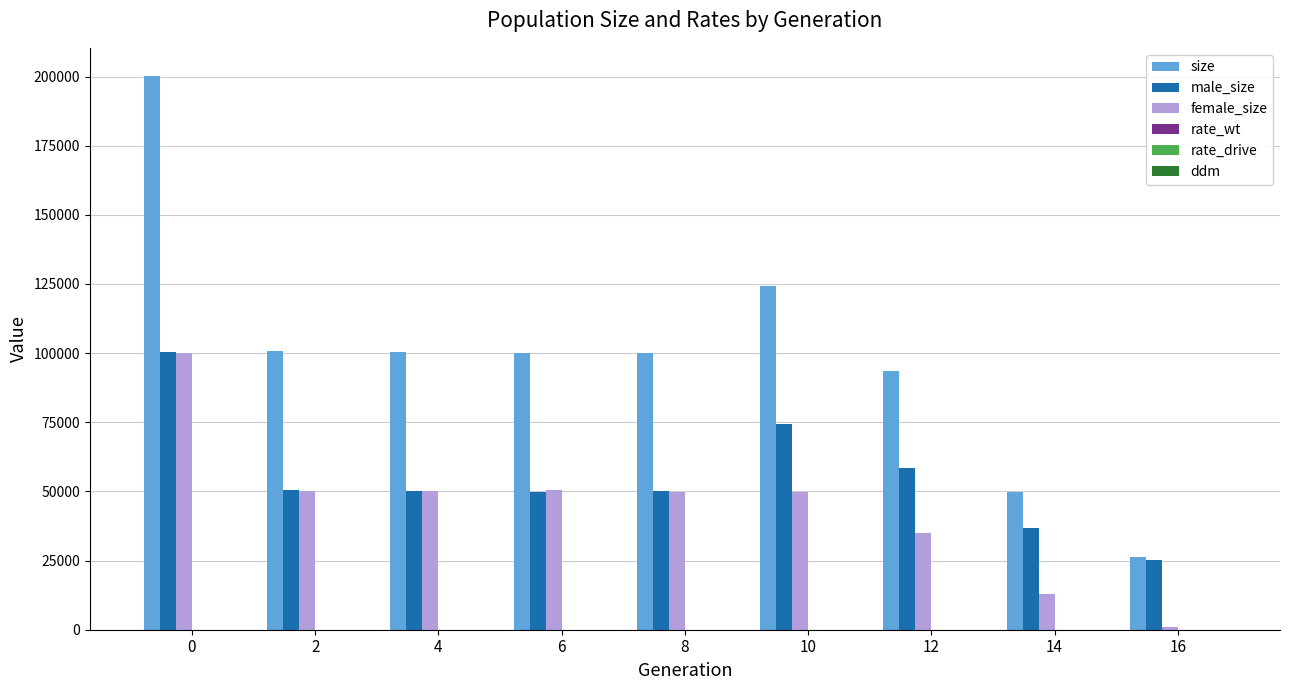

What is the highest value of the size series?

200352.0